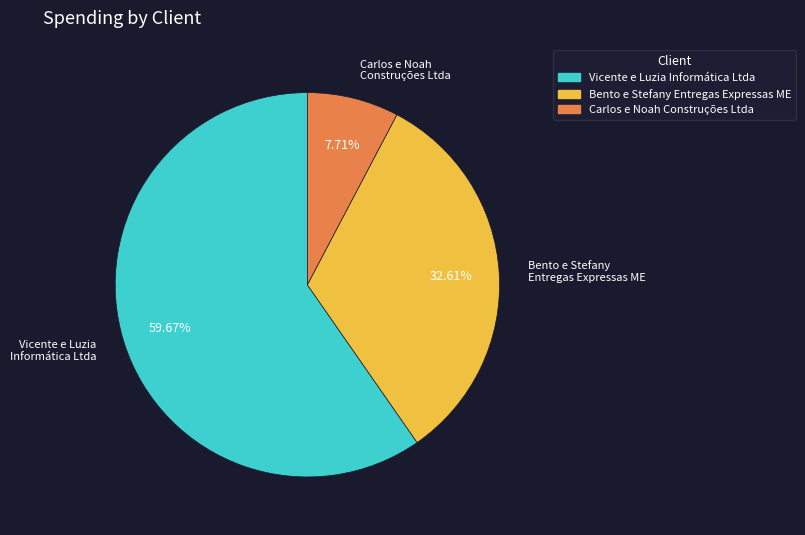

What is the ratio of the value at Bento e Stefany Entregas Expressas ME to the value at Carlos e Noah Construções Ltda?

4.2